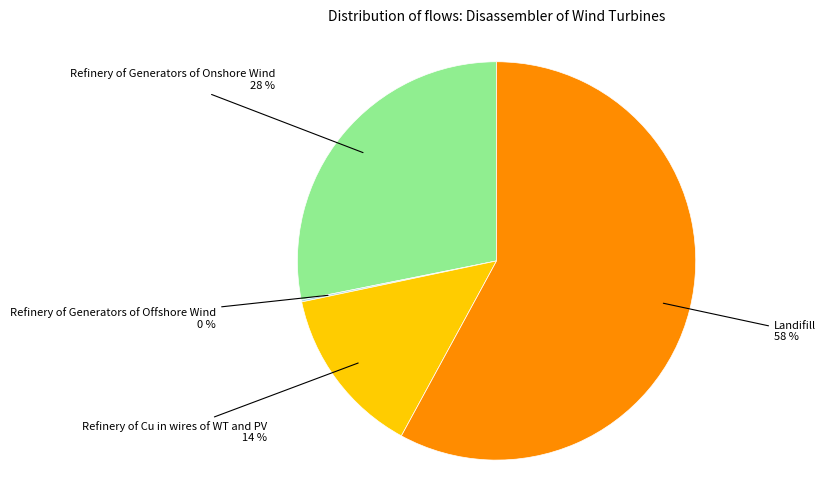

To the nearest percent, what is the difference between the largest and smallest slice percentages?

58%